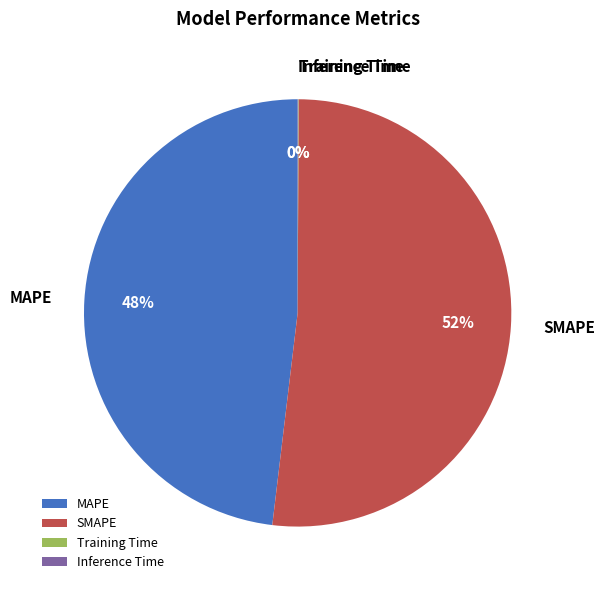

Is there a majority slice in this chart?

Yes